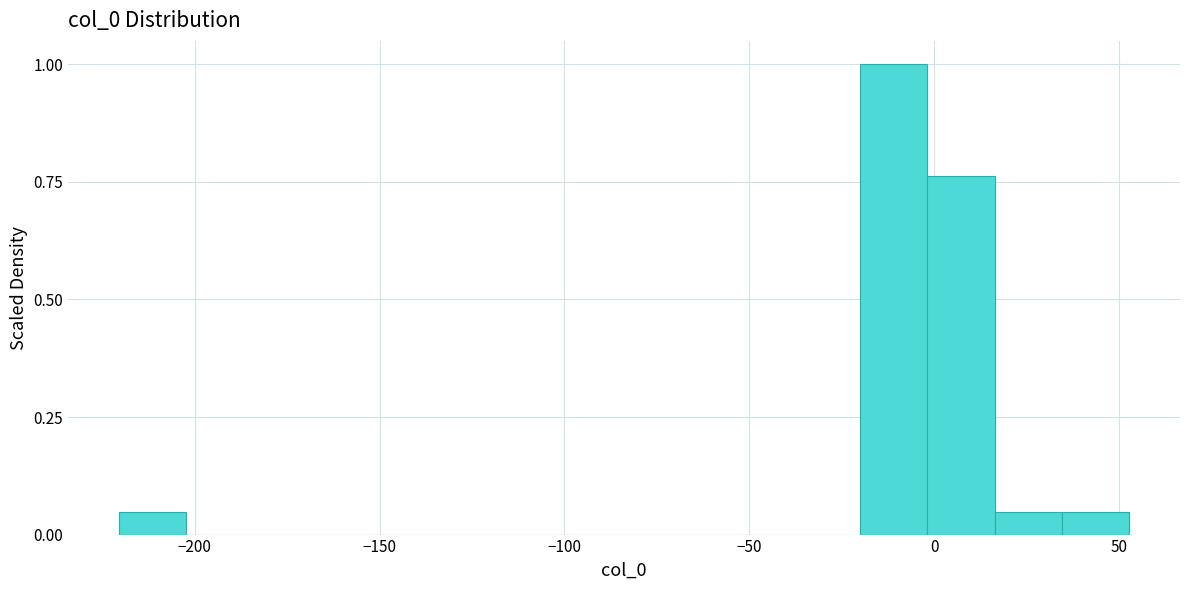

Around what value on the x-axis is the tallest bar? Give the approximate position of its centre, as read against the axis.

-10